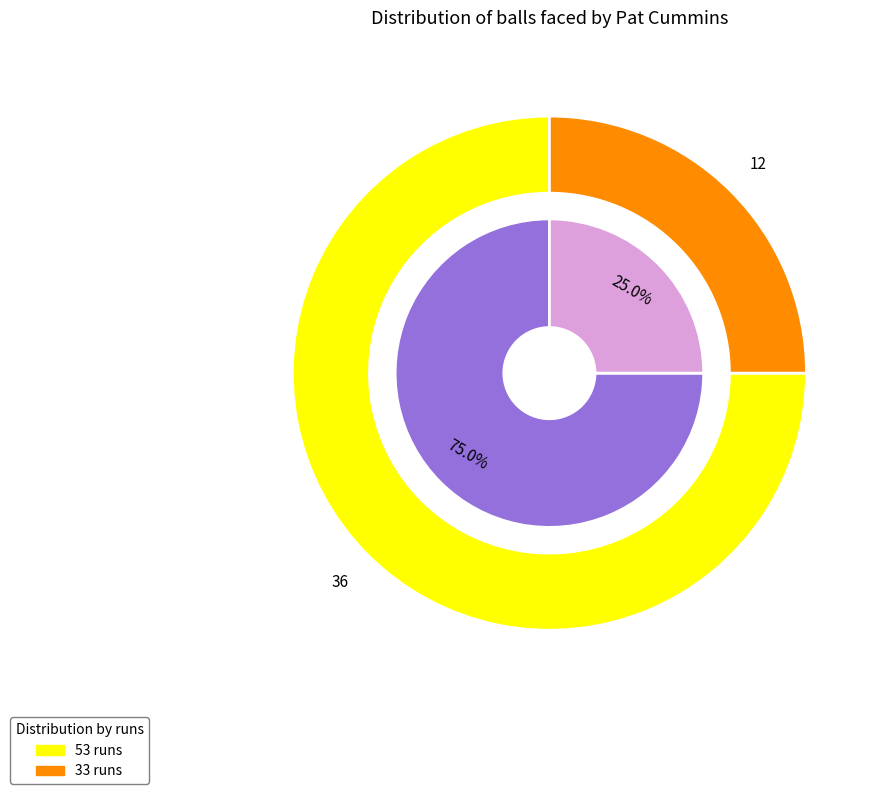

To the nearest percent, what percentage of the pie is 53?

75%